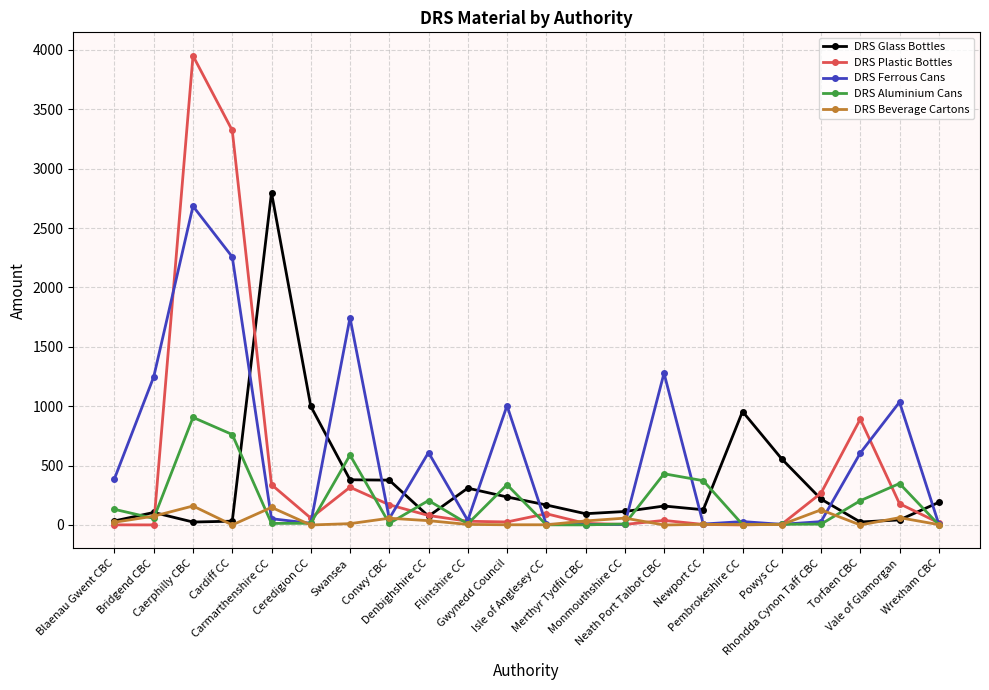

Is the value of DRS Ferrous Cans at Ceredigion CC greater than the value of DRS Beverage Cartons at Monmouthshire CC?

No